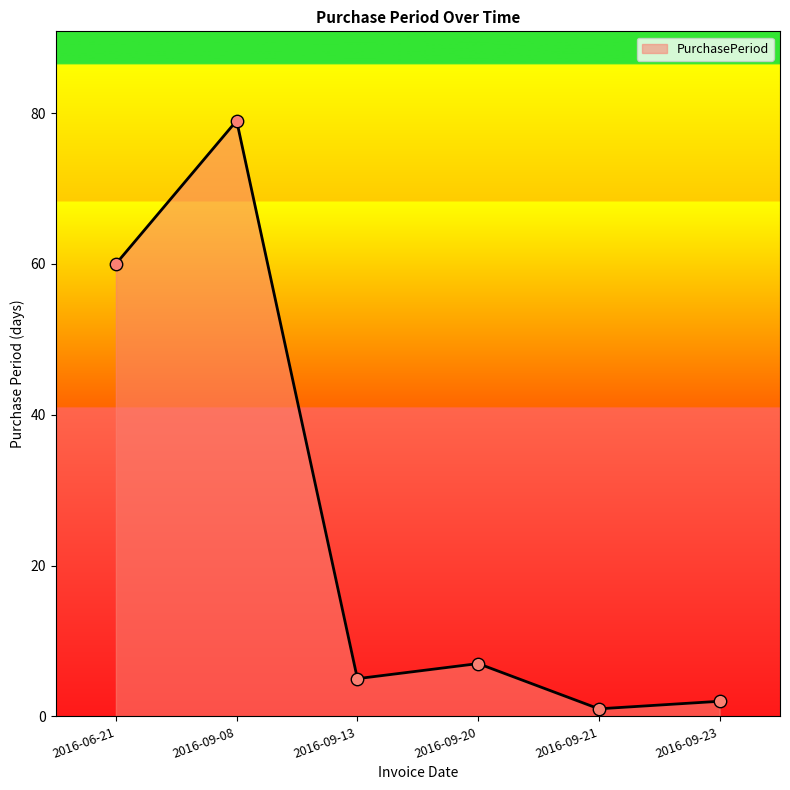

What is the change in value from 2016-06-21 to 2016-09-13?

-55